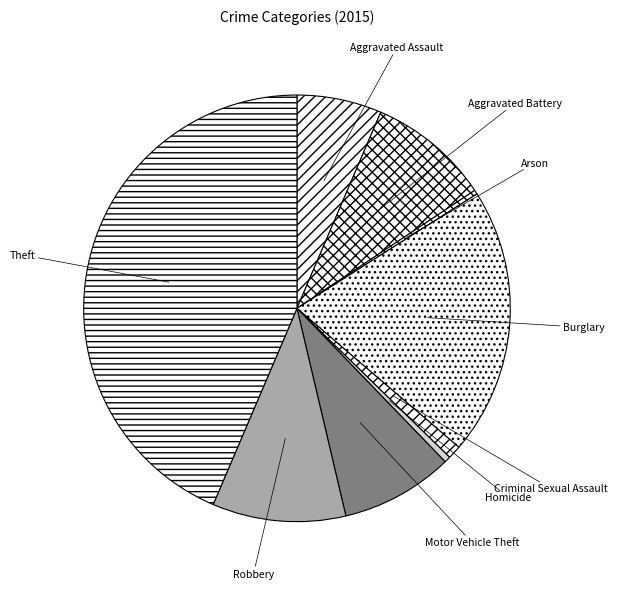

Between Criminal Sexual Assault and Homicide, which is larger?

Criminal Sexual Assault